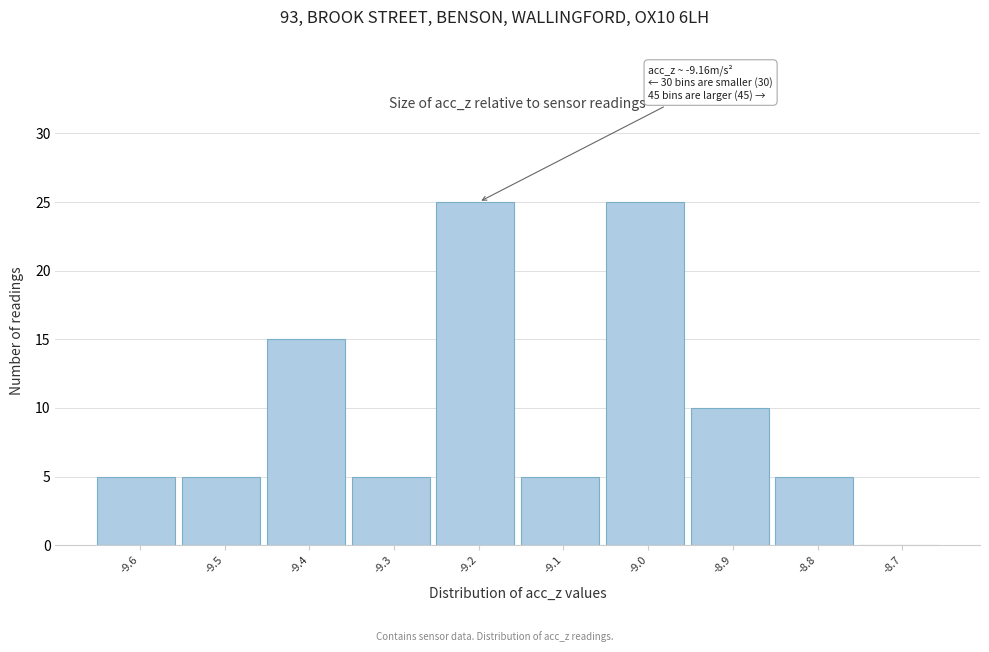

Reading left to right, list all the values displayed in this chart.

-9.6=5	-9.5=5	-9.4=15	-9.3=5	-9.2=25	-9.1=5	-9.0=25	-8.9=10	-8.8=5	-8.7=0